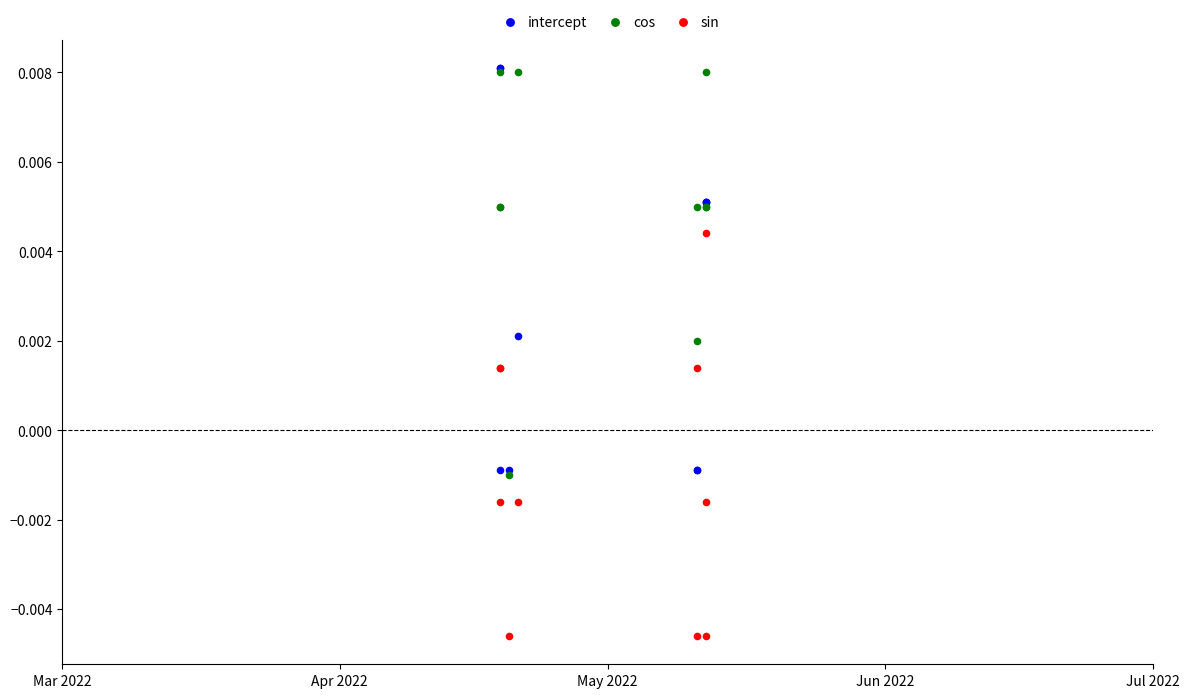

Which series reaches the minimum Y coordinate?

sin